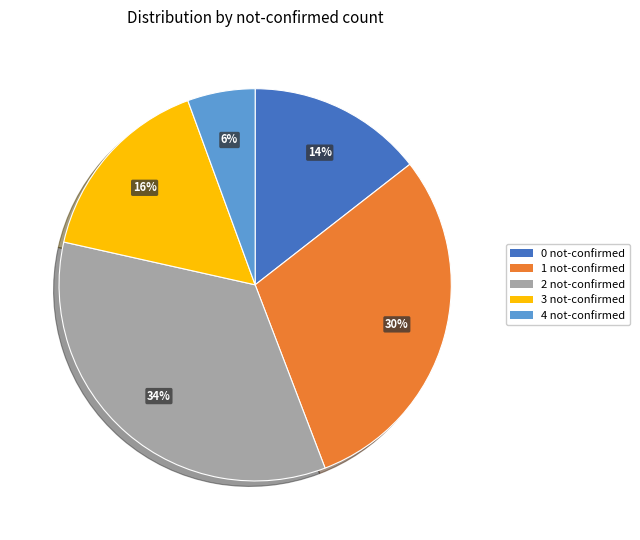

True or false: 0 not-confirmed accounts for 14% of the total.

True